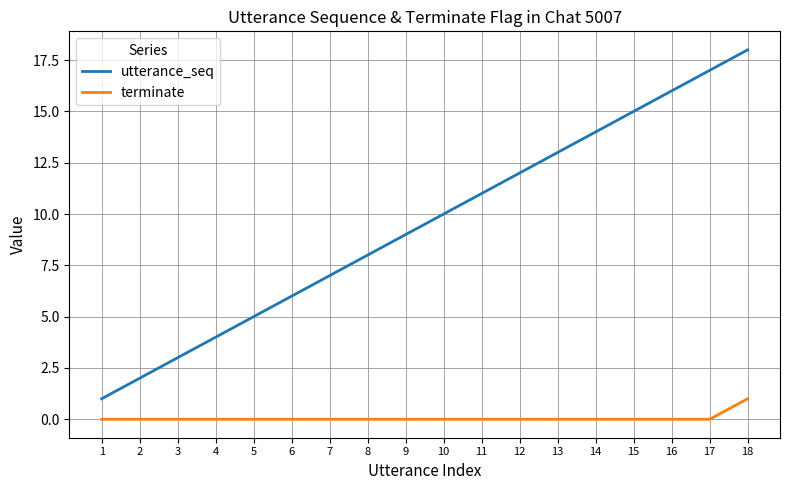

Rank the series by their average value, from lowest to highest.

terminate, utterance_seq